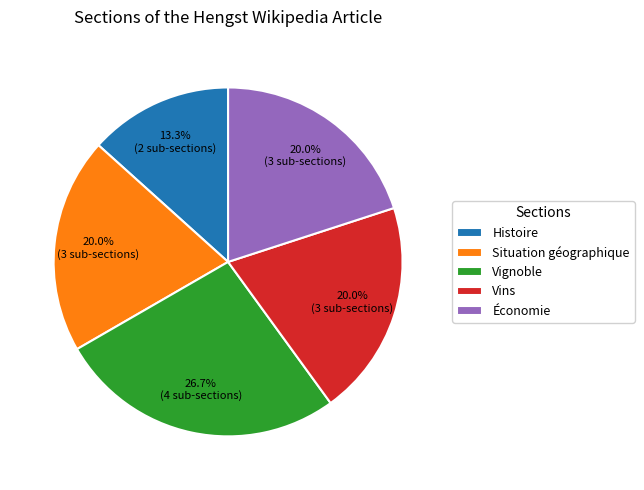

Do Situation géographique and Vignoble together represent more than half of the pie?

No